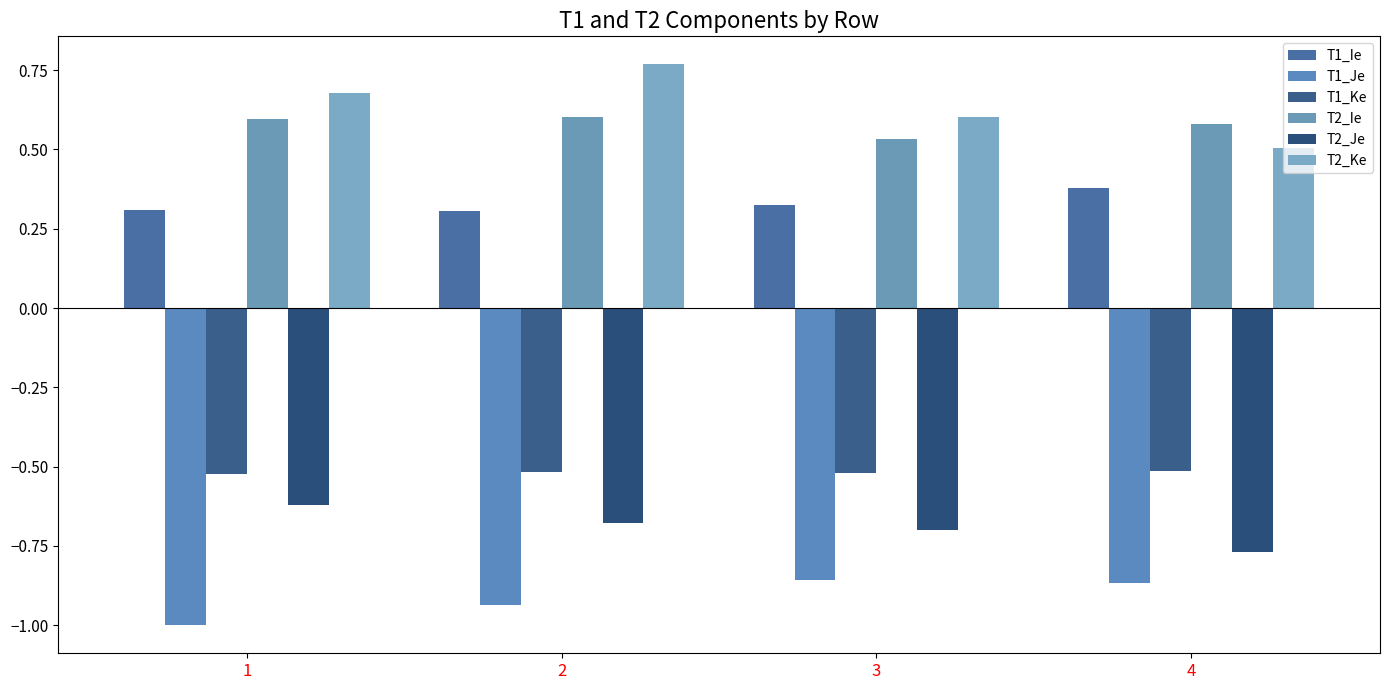

Which category has the highest value across all series?

2